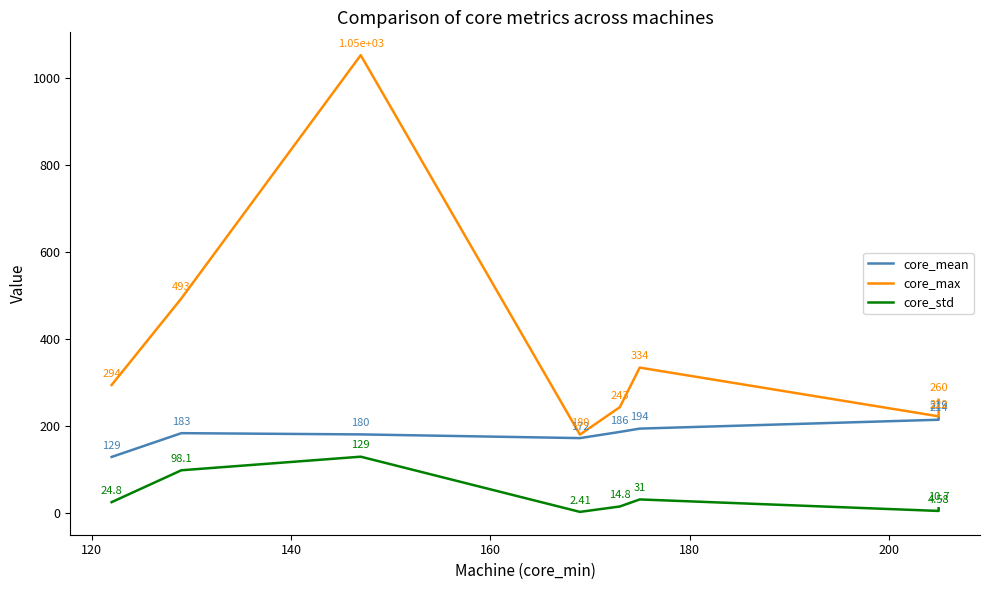

How many lines are shown in the chart?

3